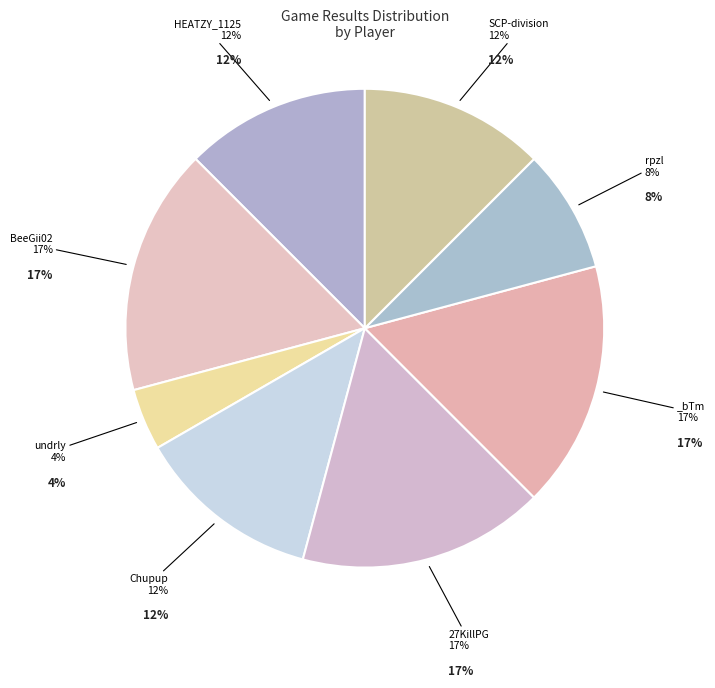

Does undrly represent more than half of the total?

No